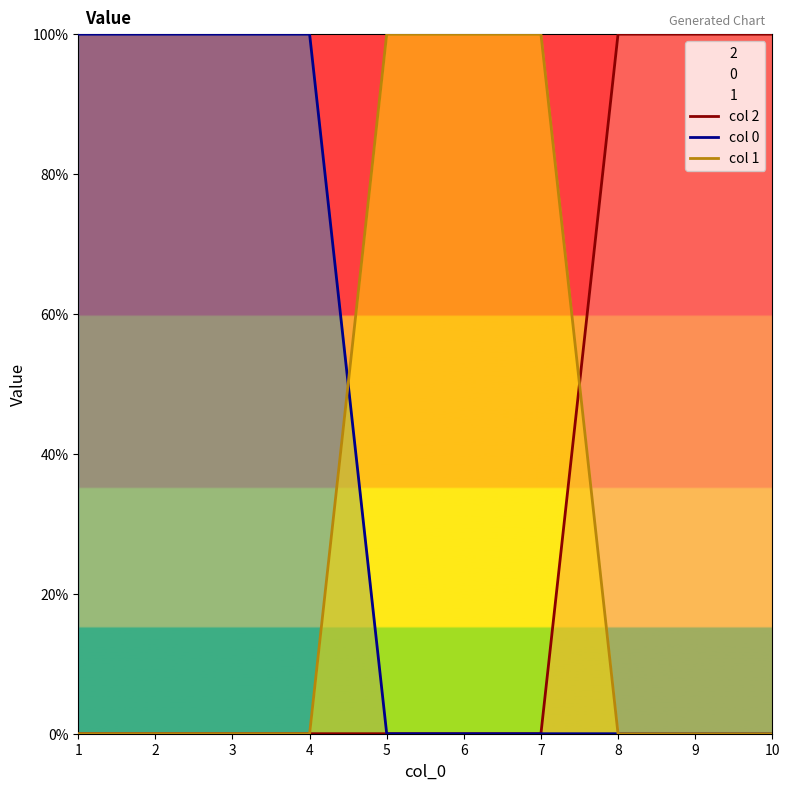

How many lines are shown in the chart?

3